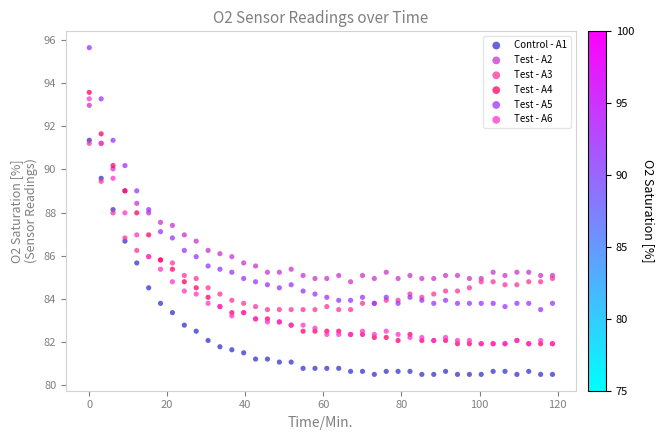

What are all the series names shown in the legend?

Control - A1, Test - A2, Test - A3, Test - A4, Test - A5, Test - A6